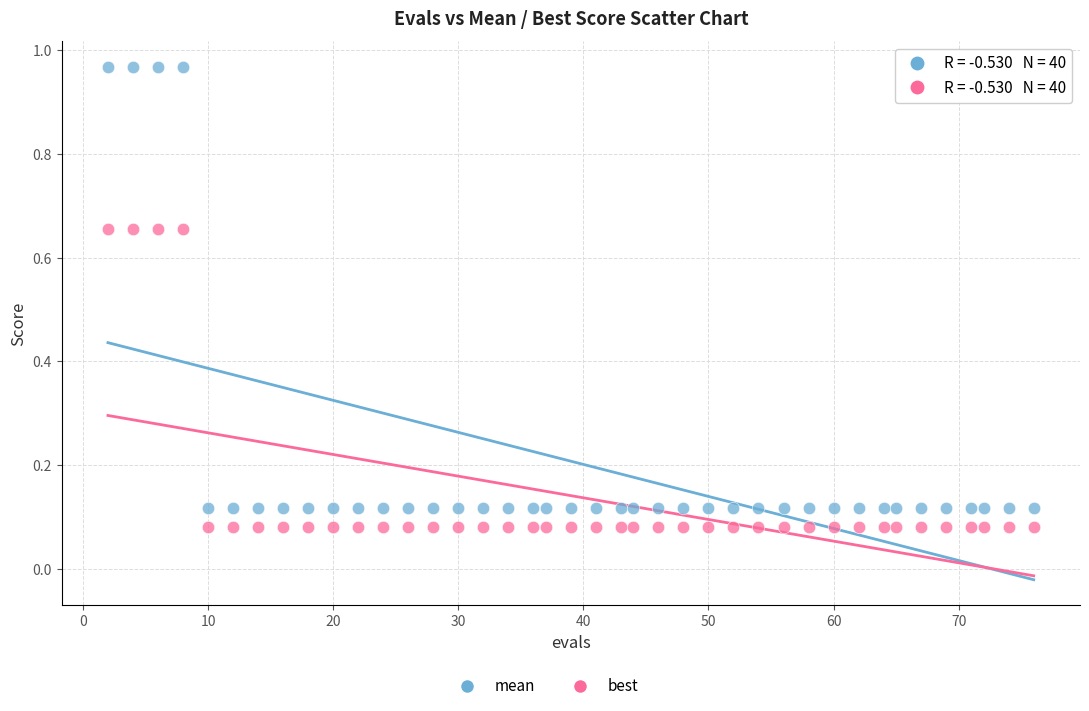

Across all data points, what is the range of X values (max minus min)?

74.0